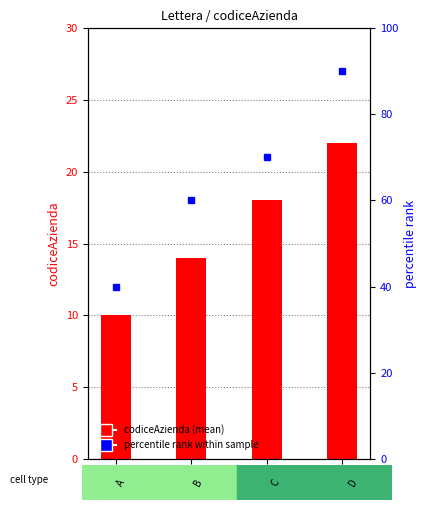

Where is the data nearest to the value 16?

B